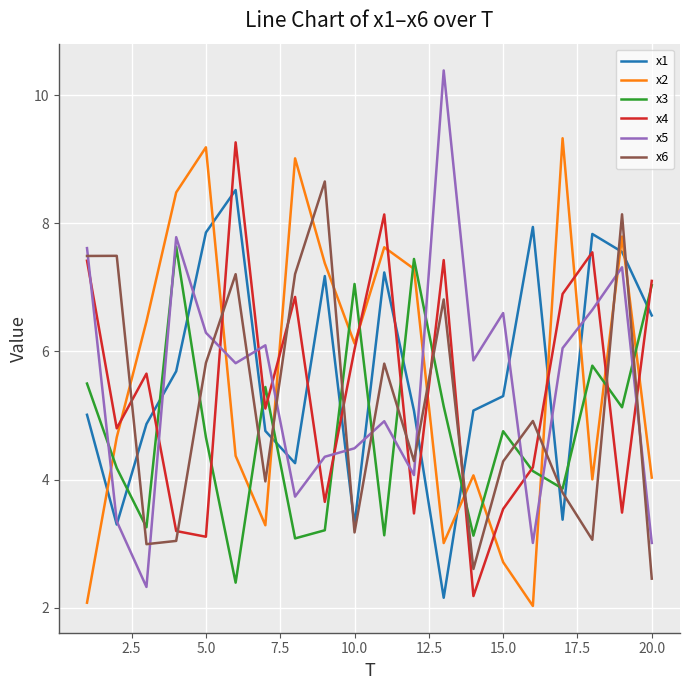

What is the minimum value for x3?

2.4